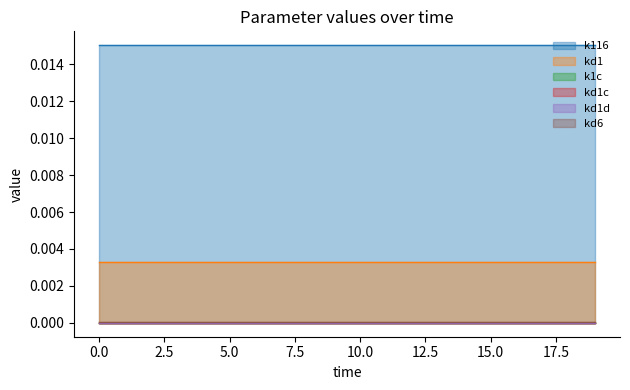

True or false: k1c has more than 2 interior local peaks.

False